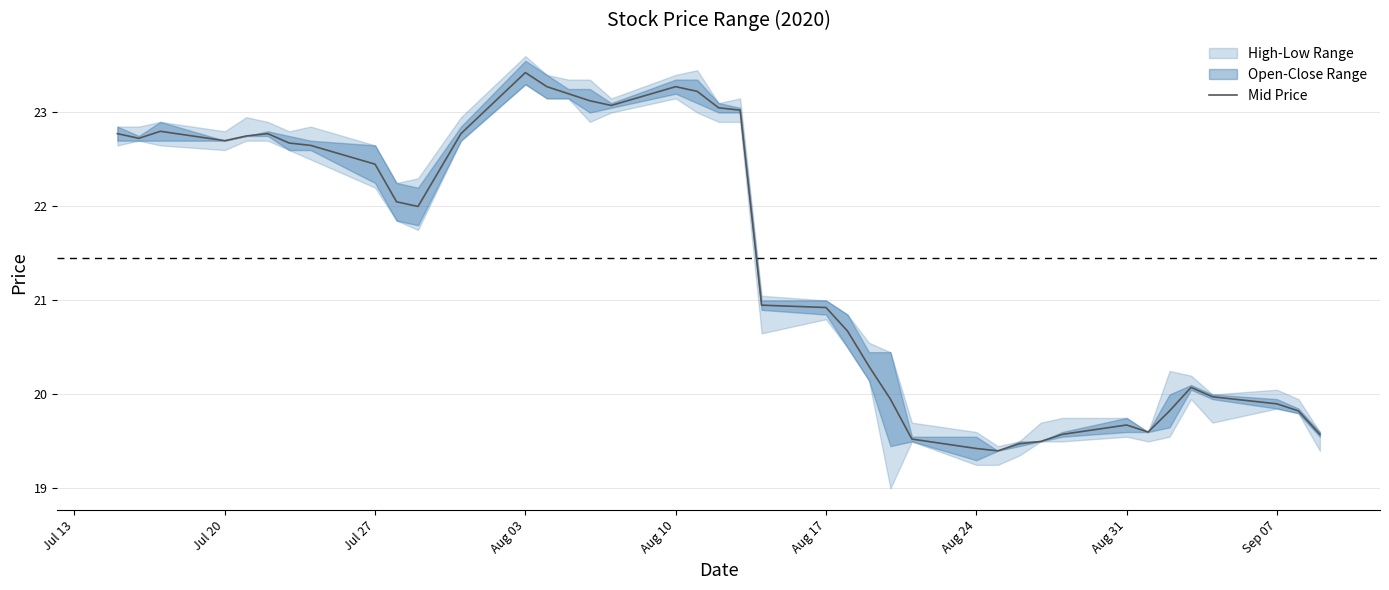

At which label does Mid Price reach its peak?

Aug 03